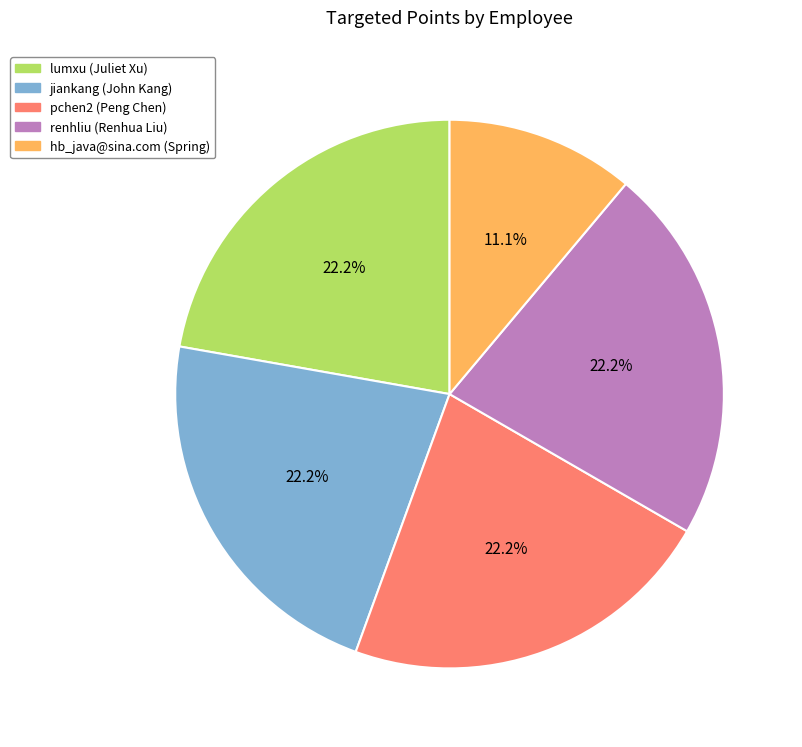

How many segments does this pie chart have?

5